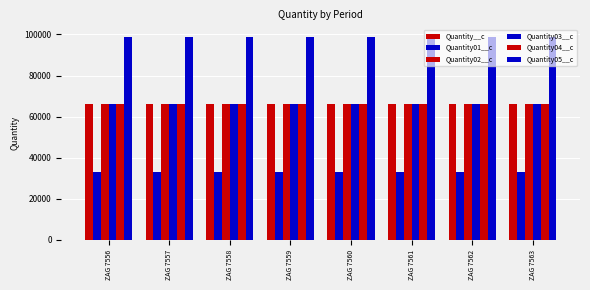

Reading left to right, transcribe all the data shown in this chart.

Quantity__c: 66000	66000	66000	66000	66000	66000	66000	66000
Quantity01__c: 33000	33000	33000	33000	33000	33000	33000	33000
Quantity02__c: 66000	66000	66000	66000	66000	66000	66000	66000
Quantity03__c: 66000	66000	66000	66000	66000	66000	66000	66000
Quantity04__c: 66000	66000	66000	66000	66000	66000	66000	66000
Quantity05__c: 99000	99000	99000	99000	99000	99000	99000	99000